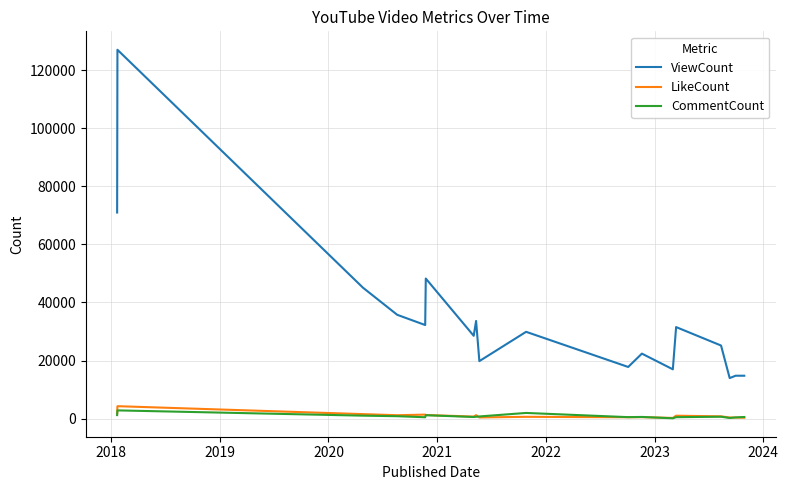

True or false: ViewCount and LikeCount intersect in this chart.

False